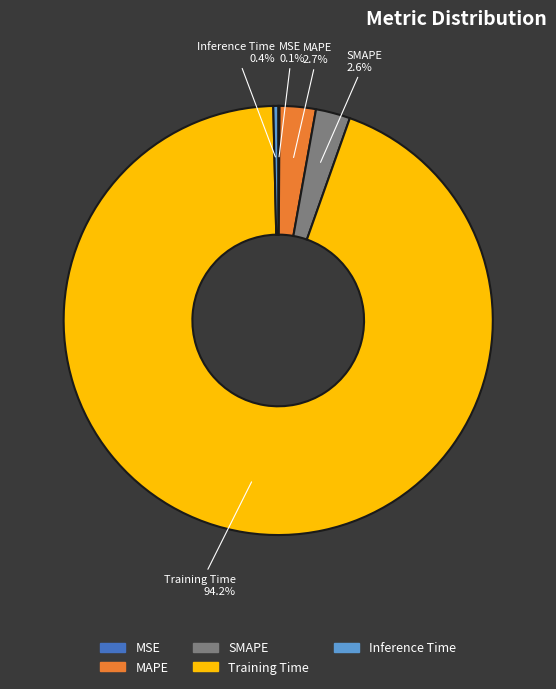

What percentage do SMAPE and Inference Time together represent?

3.0%